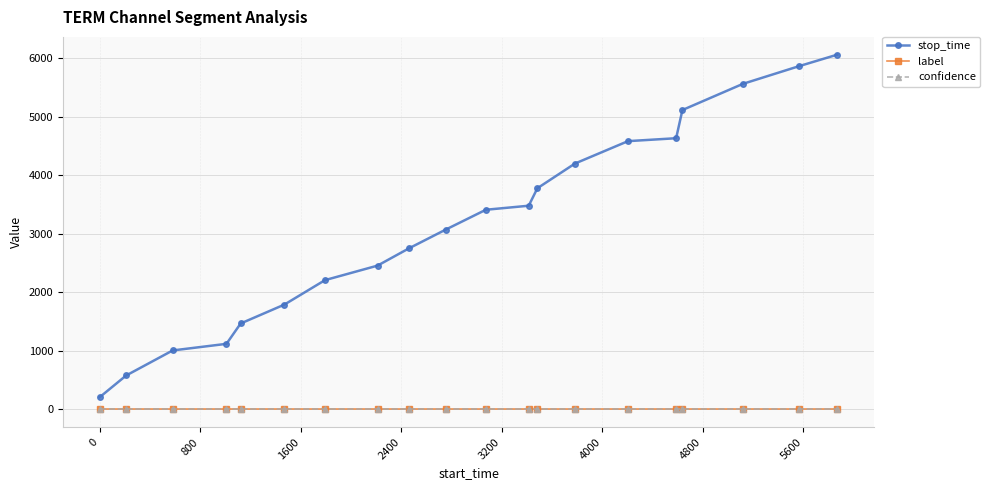

What is the maximum value shown in the chart?

6065.0